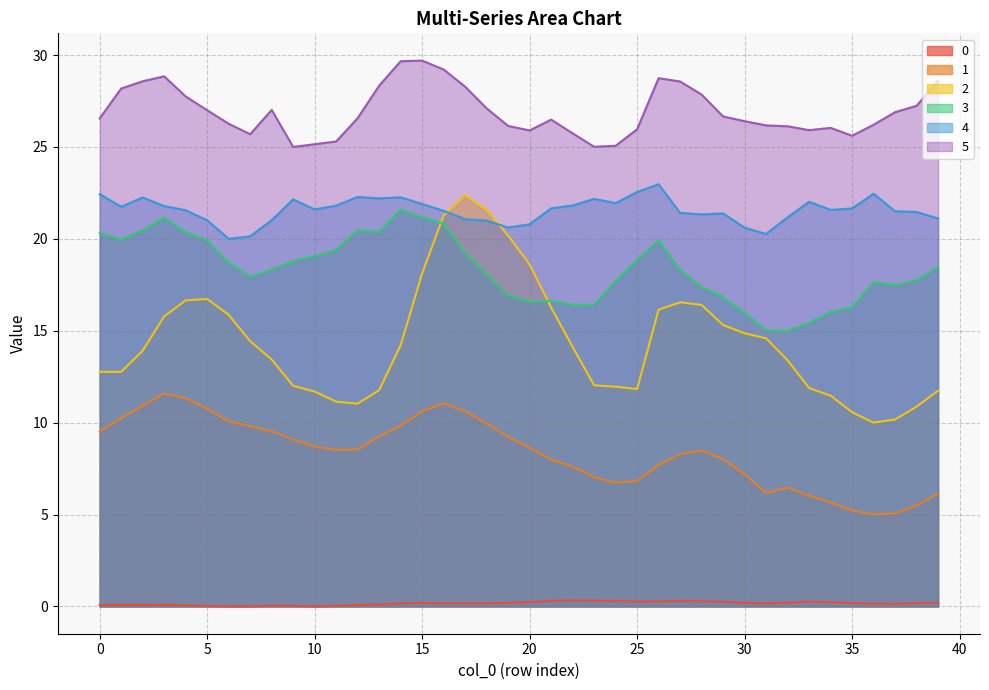

Does the chart have visible grid lines?

Yes